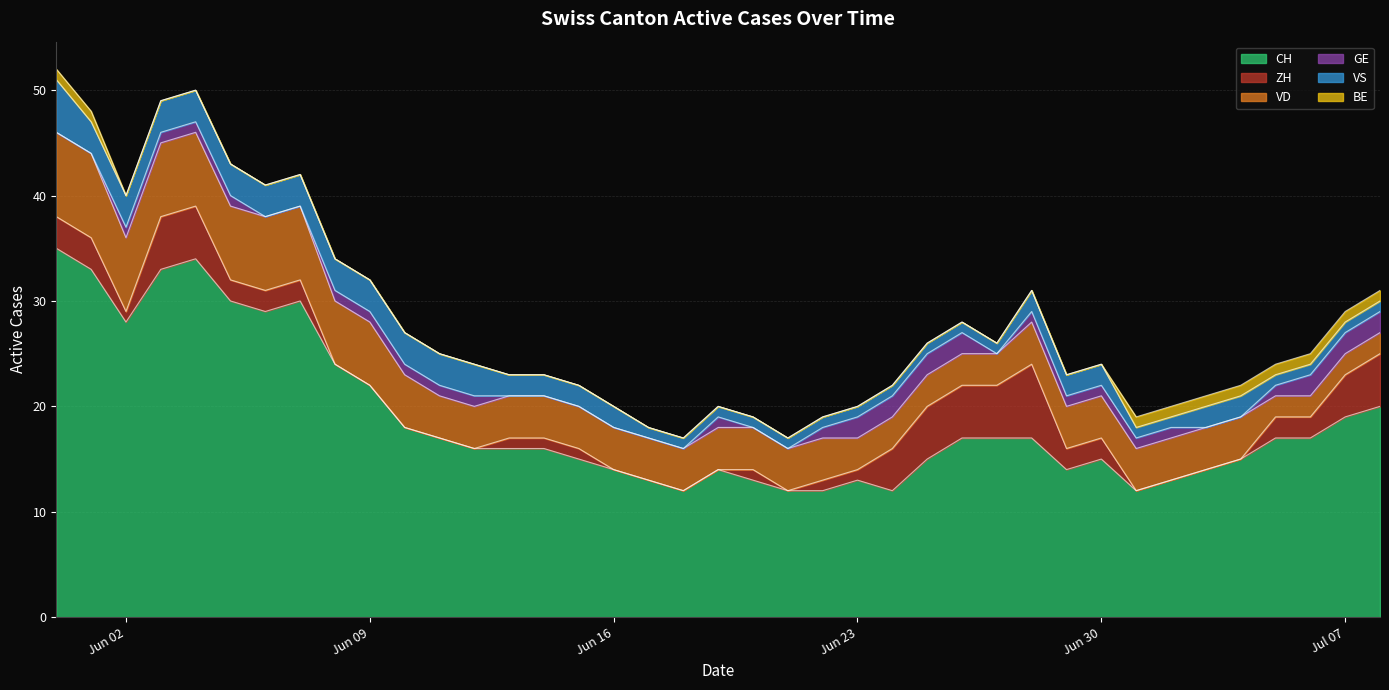

True or false: VD and CH intersect in this chart.

False